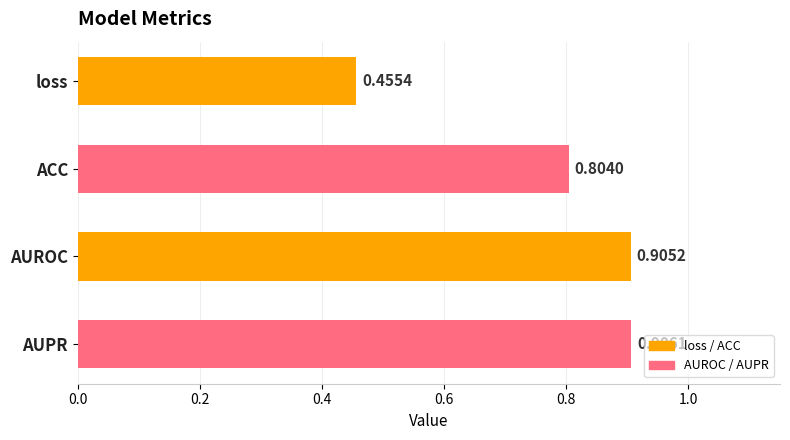

What is the sum of the values at AUROC and AUPR?

1.8